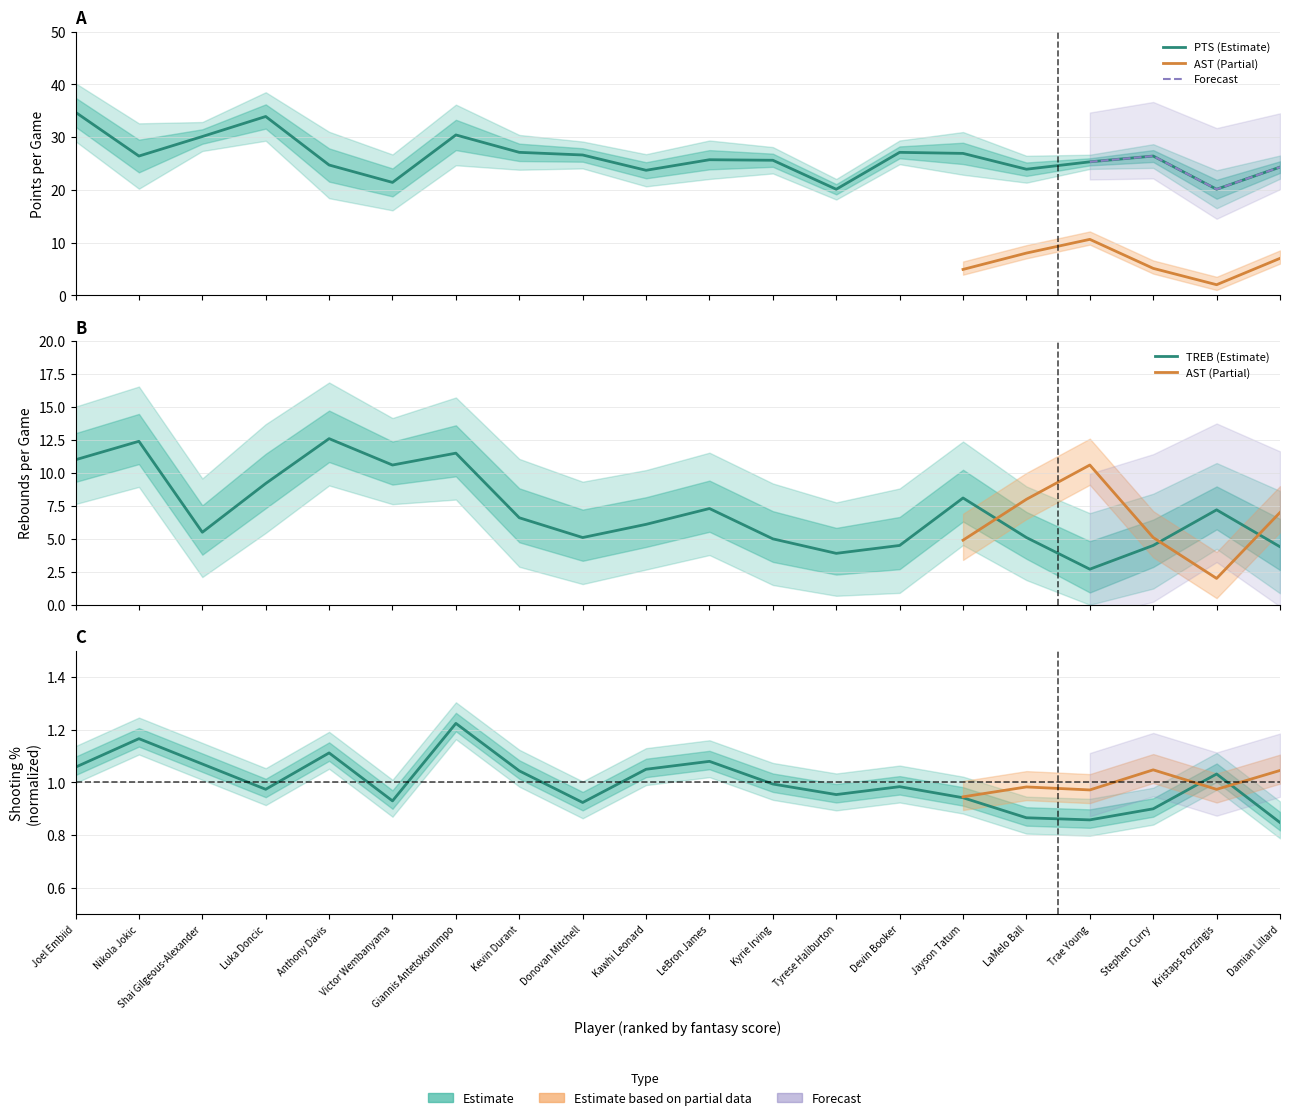

What is the difference between the second highest and second lowest values in the TREB series?

8.5